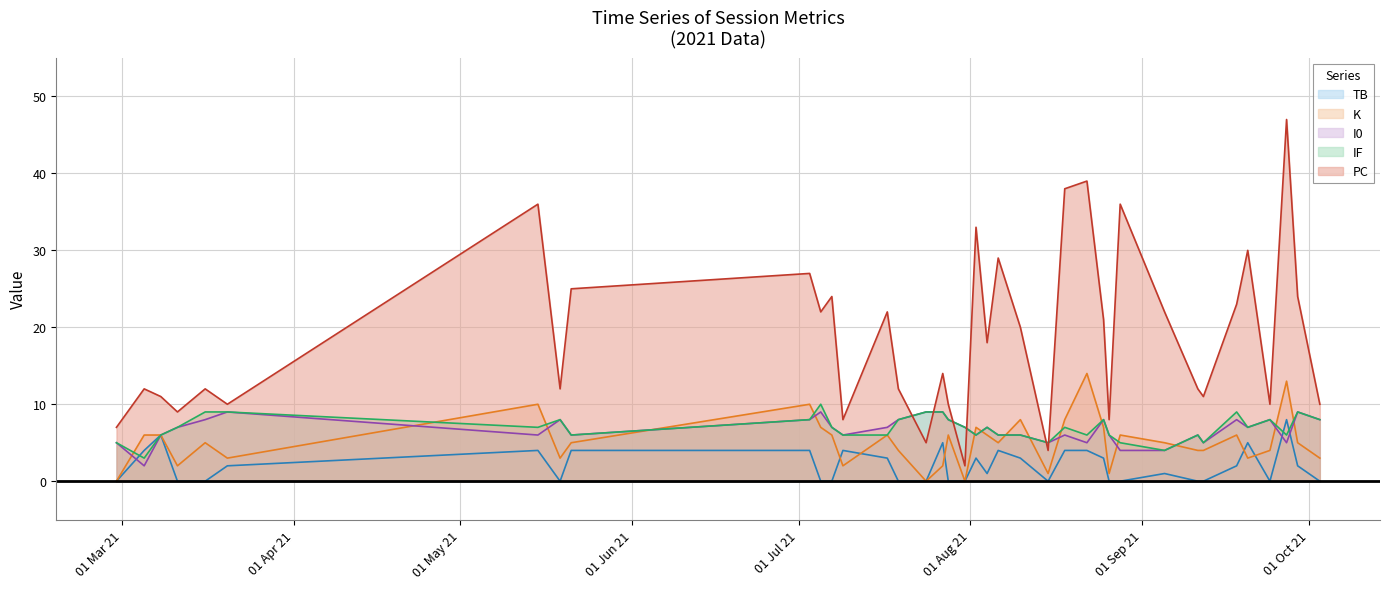

Where do TB and K first cross each other?

2021-07-07 and 2021-07-09